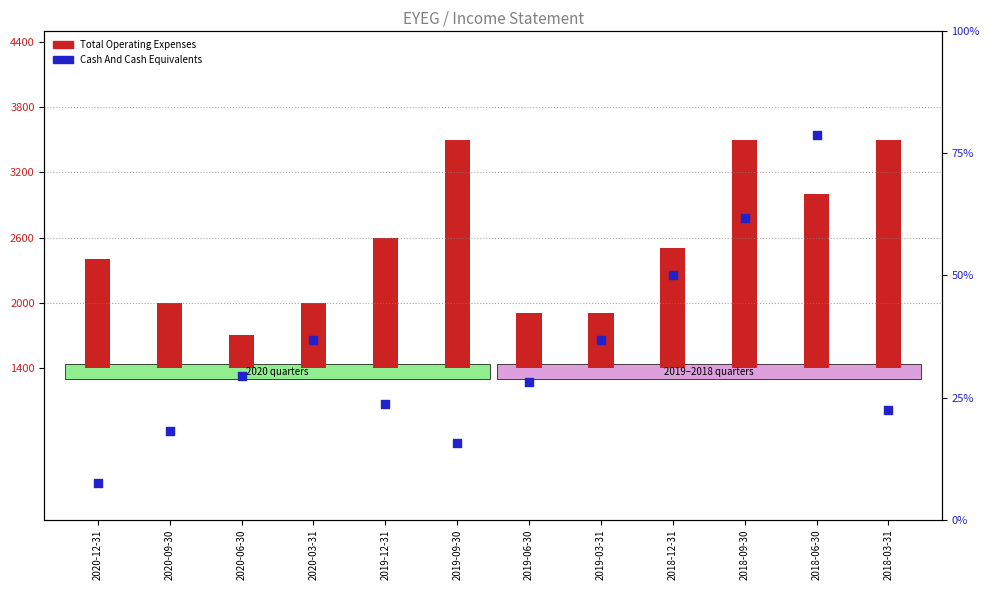

What is the total value across all series at 2019-03-31?

6400